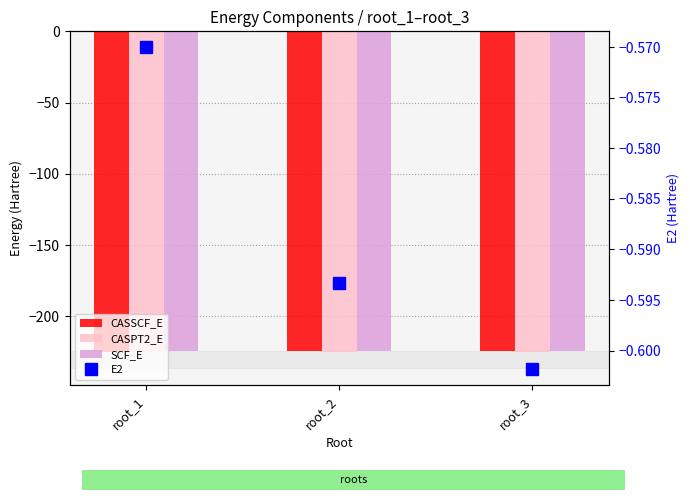

At which category is the sum across all series the highest?

root_3